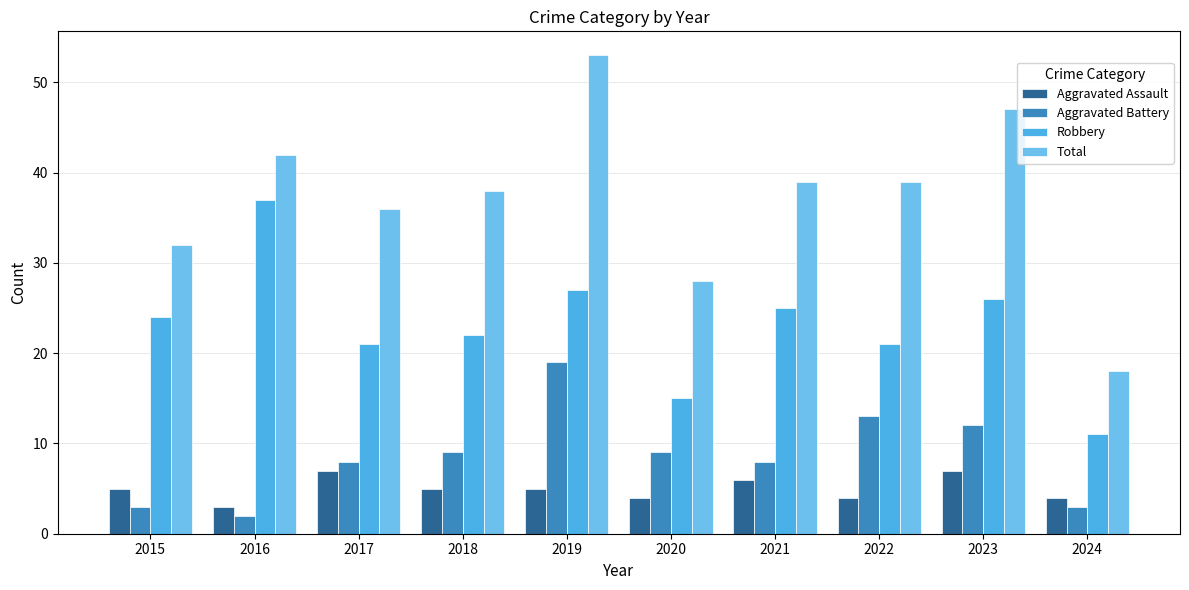

Where is Aggravated Battery nearest to the value 10?

2018